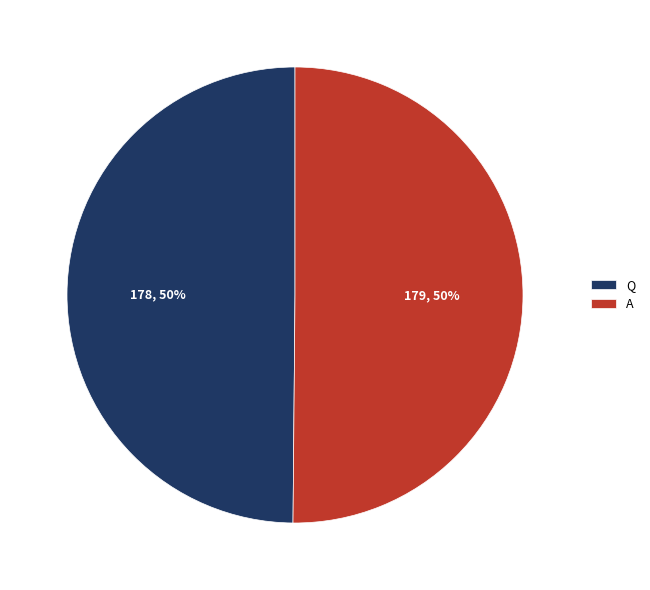

To the nearest percent, what portion does A represent?

50%